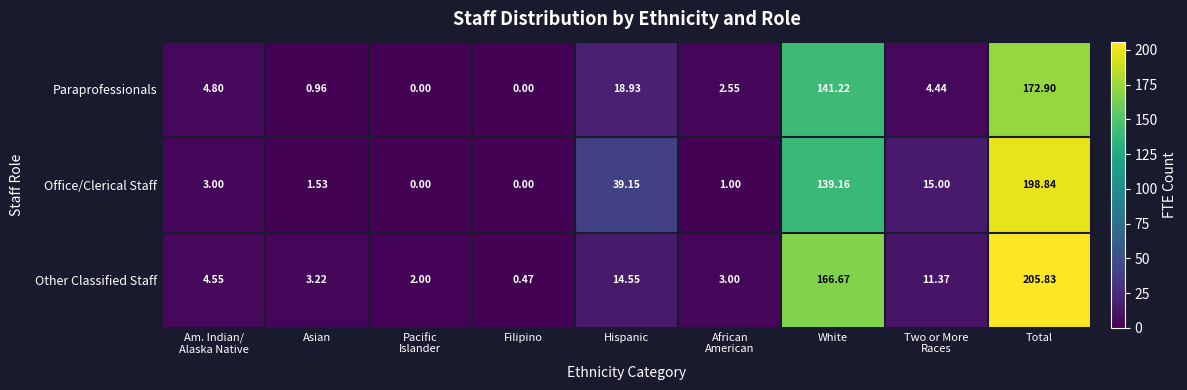

Which category has the highest value in the Other Classified Staff series?

Total